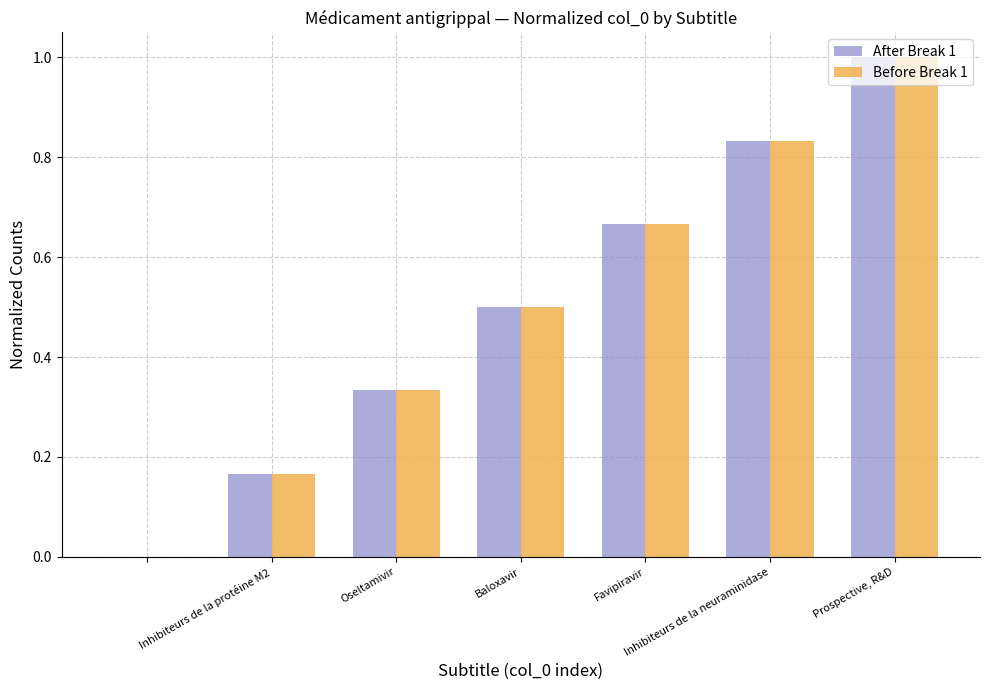

What is the maximum value for After Break 1?

1.0